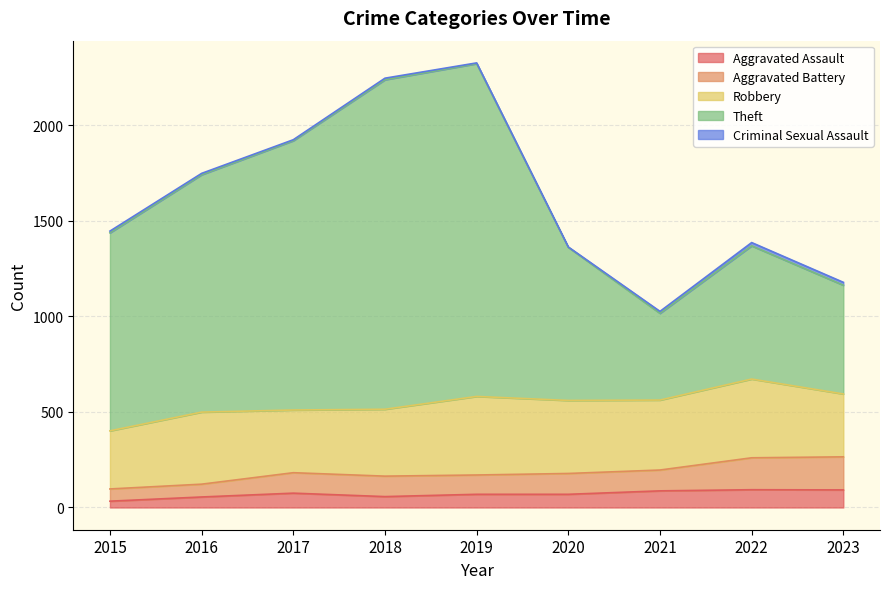

True or false: Aggravated Assault and Aggravated Battery intersect in this chart.

False